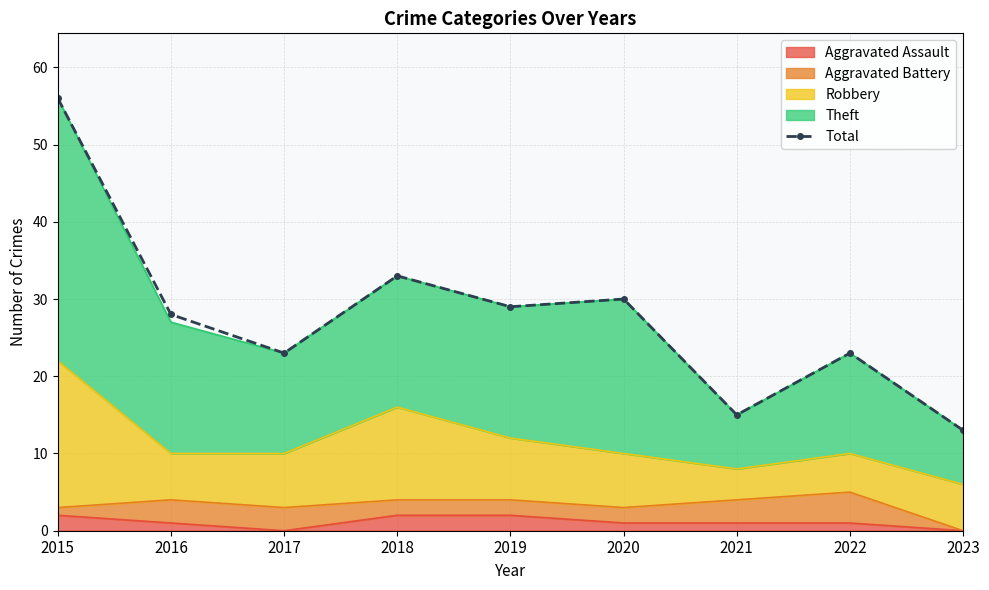

What is the change in value from 2018 to 2022?

-10